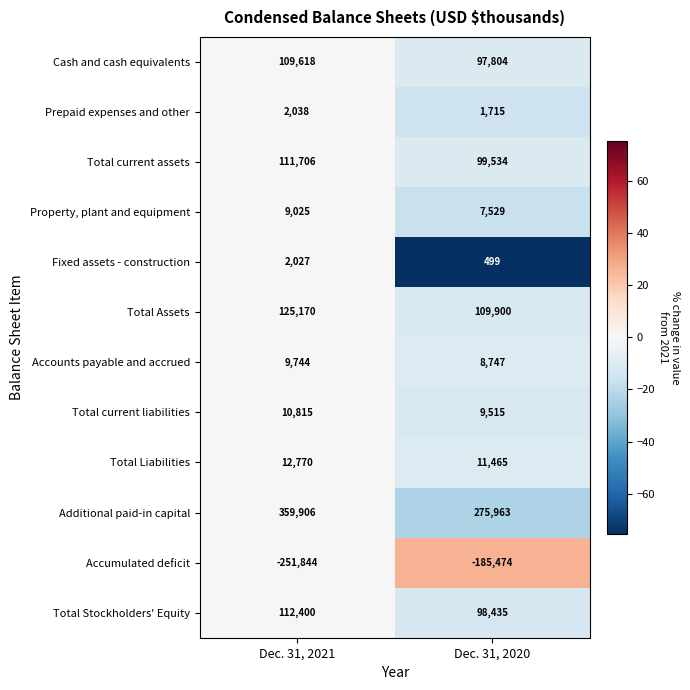

Which category has the lowest value across all series?

Dec. 31, 2021